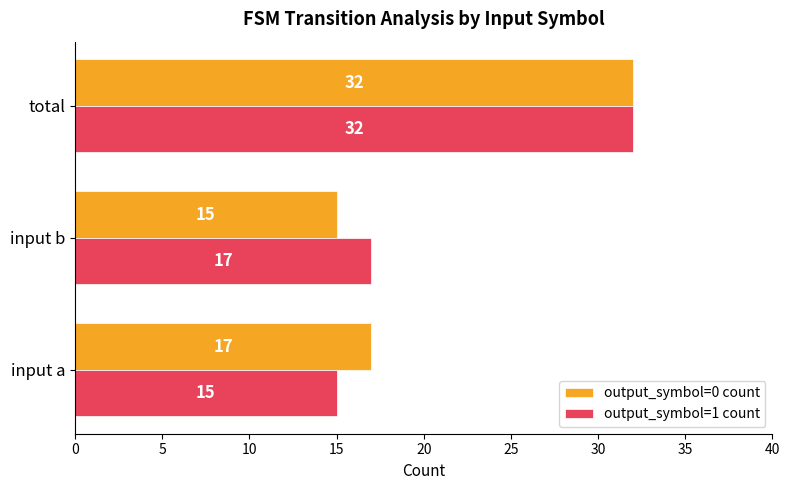

What is the difference between the maximum and minimum values in the output_symbol=1 count series?

17